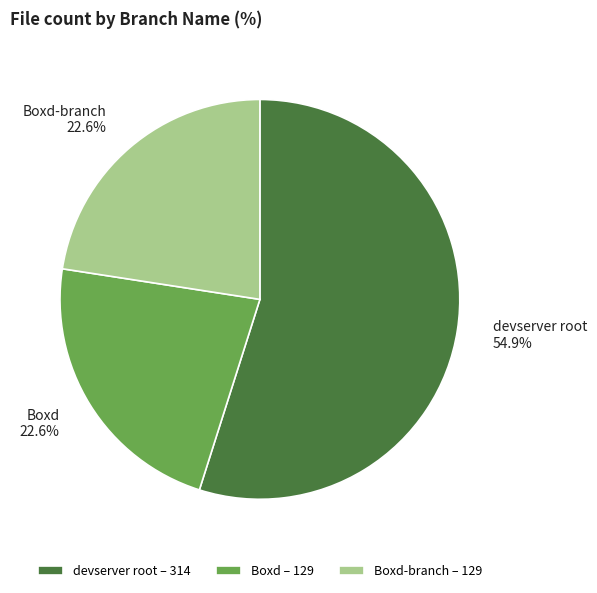

Does Boxd-branch represent more than half of the total?

No